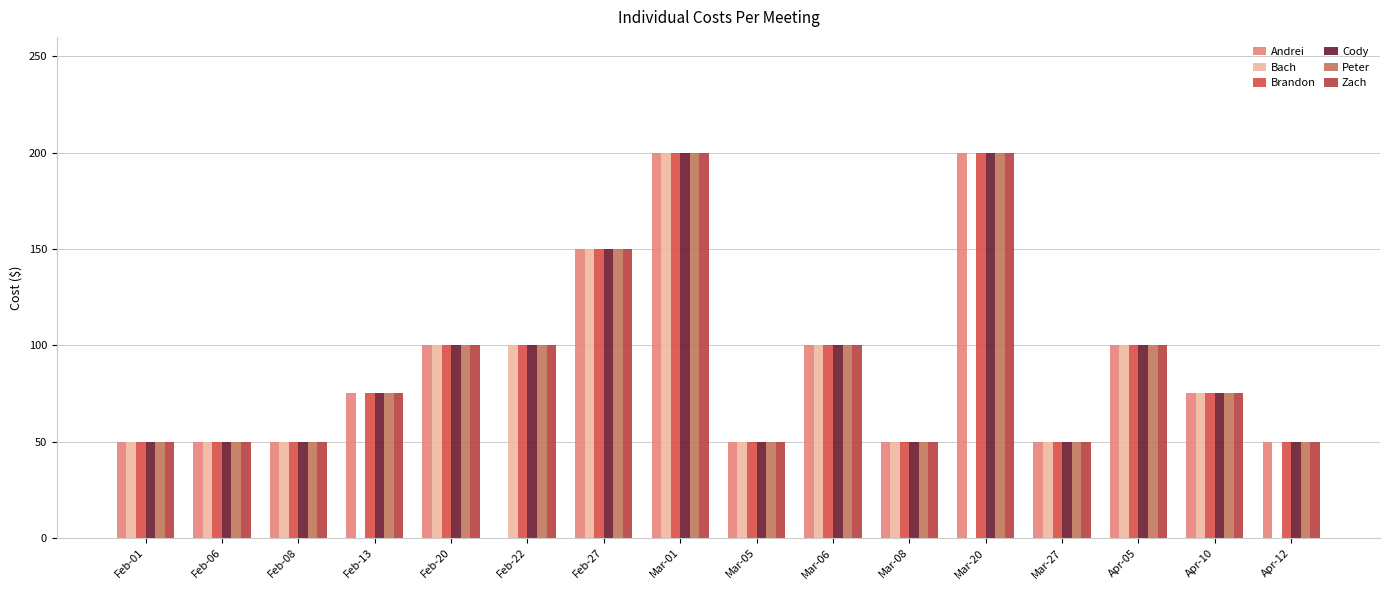

Where does the Zach series first go above 75?

Feb-20